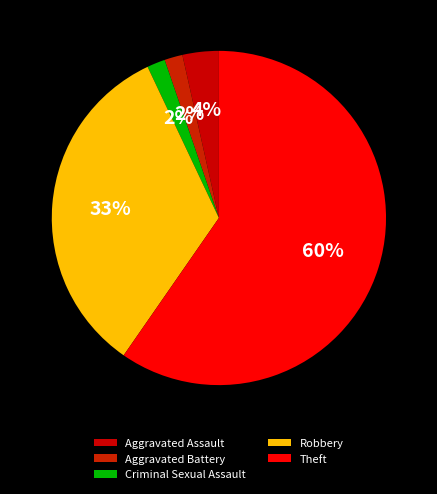

Between Criminal Sexual Assault and Robbery, which is larger?

Robbery